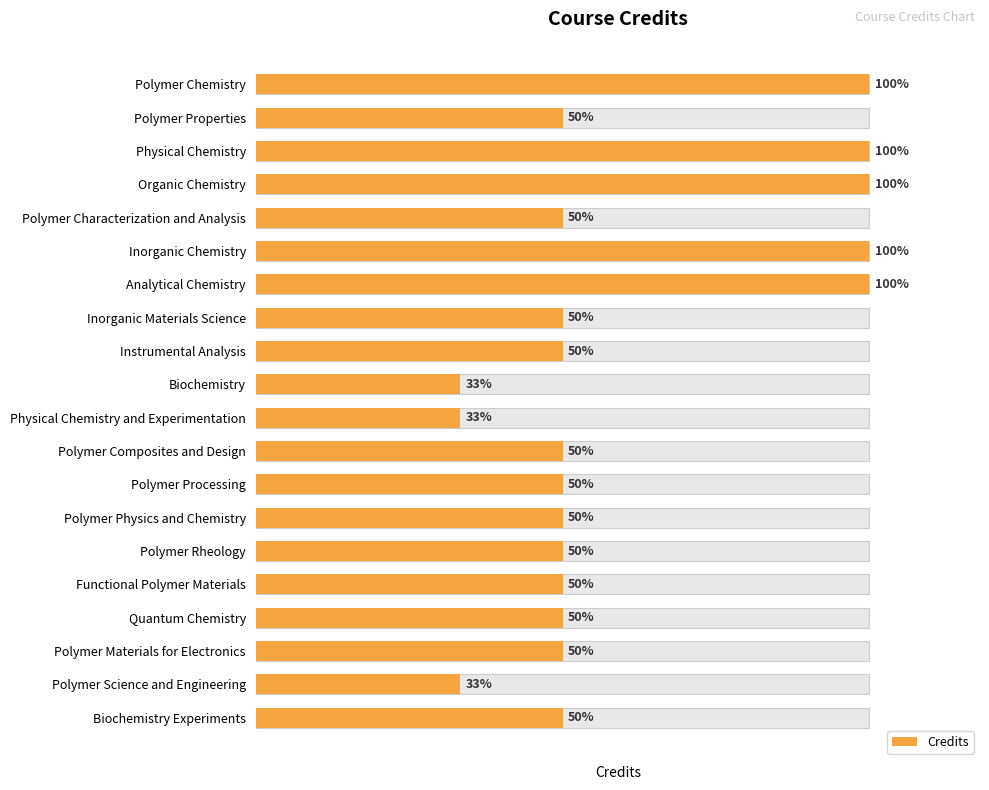

What is the average value?

4